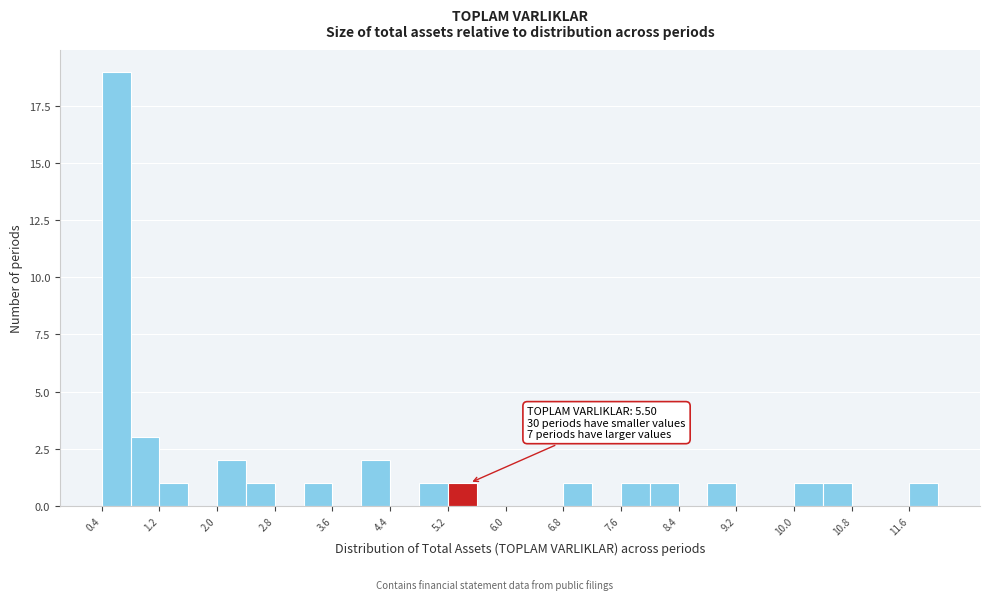

Which range on the x-axis has the tallest bar?

0.4 to 0.8